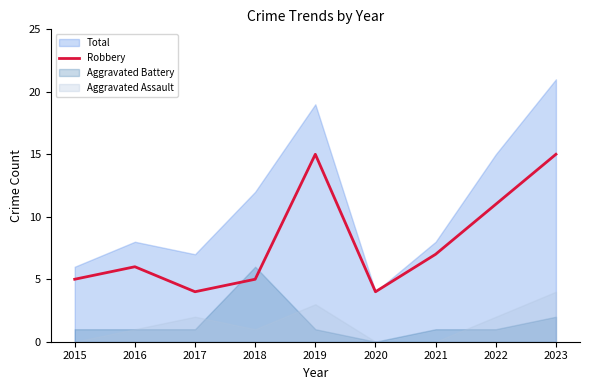

The value of Robbery at 2019 is 15. True or false?

True